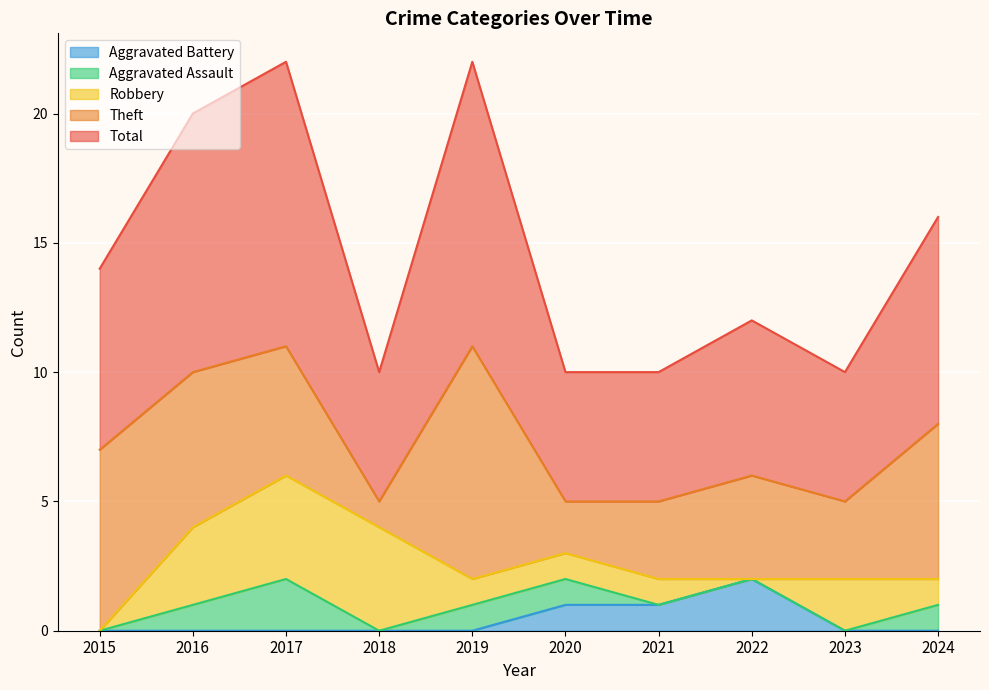

At which category does the chart reach its minimum across all series?

2015